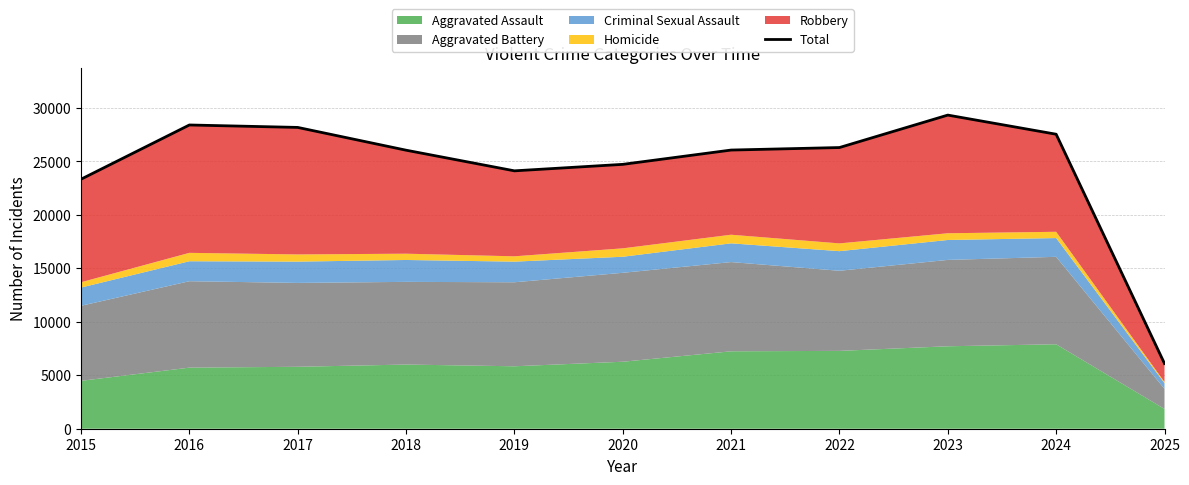

What is the greatest value displayed?

29336